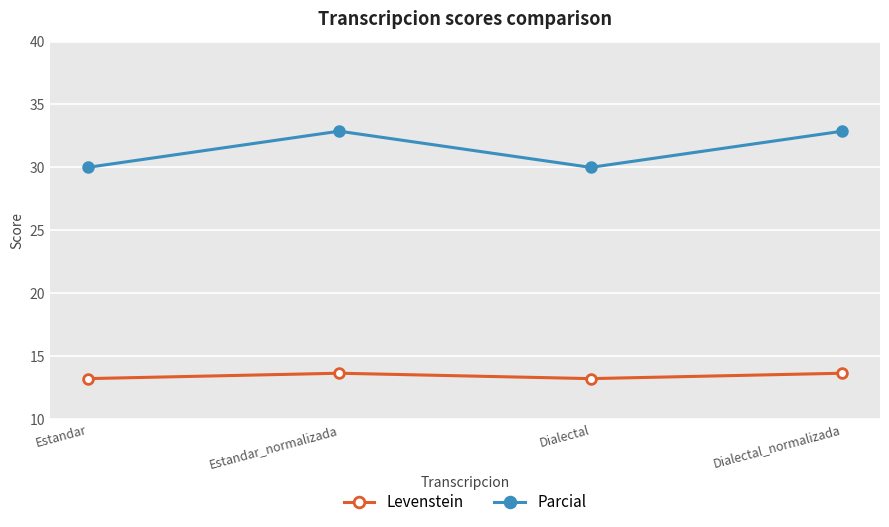

Read the Parcial value at Dialectal.

30.0